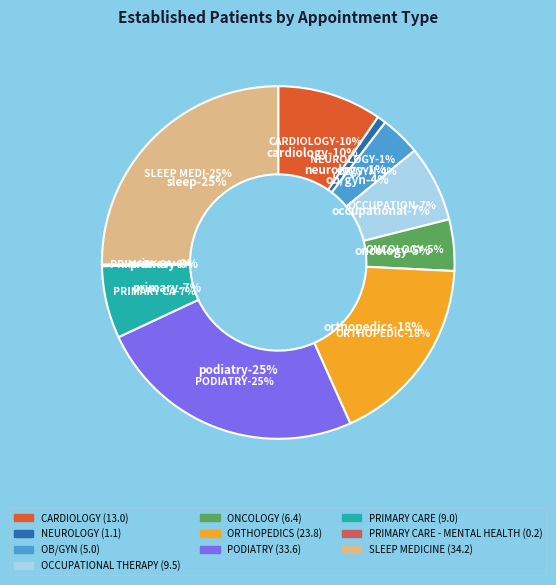

To the nearest percent, what is the combined percentage of SLEEP MEDICINE and PRIMARY CARE?

32%